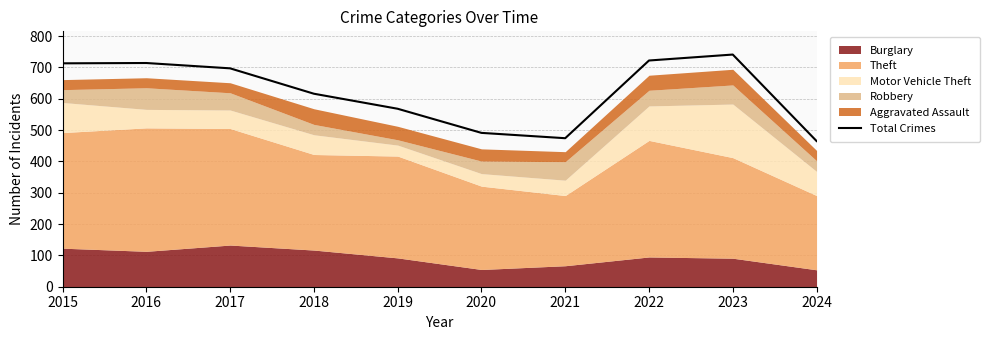

What is the difference between the values at 2024 and 2015?

248